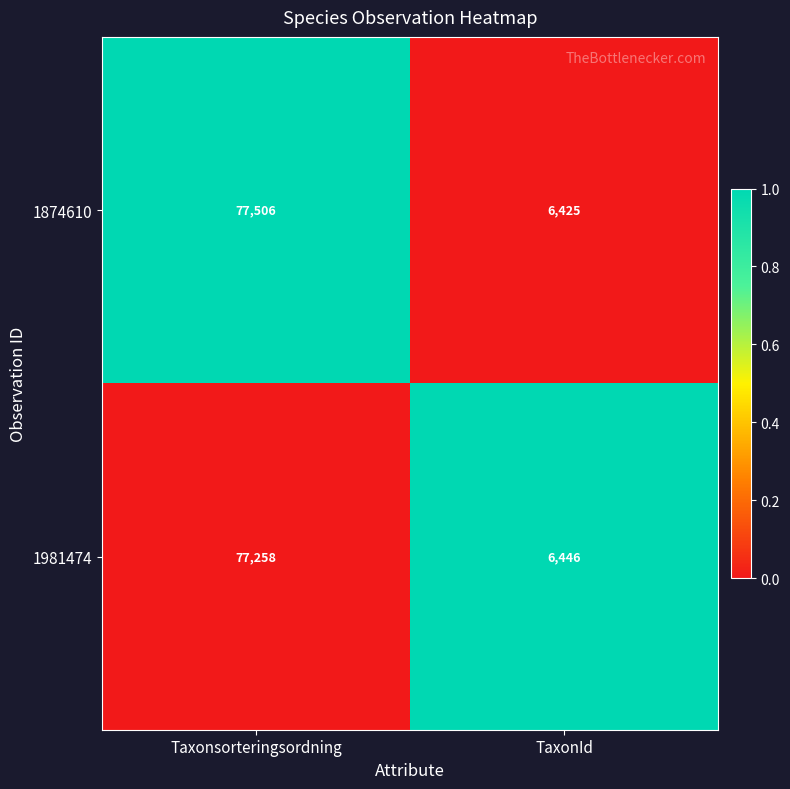

Rank the categories by 1981474 value from highest to lowest.

Taxonsorteringsordning, TaxonId